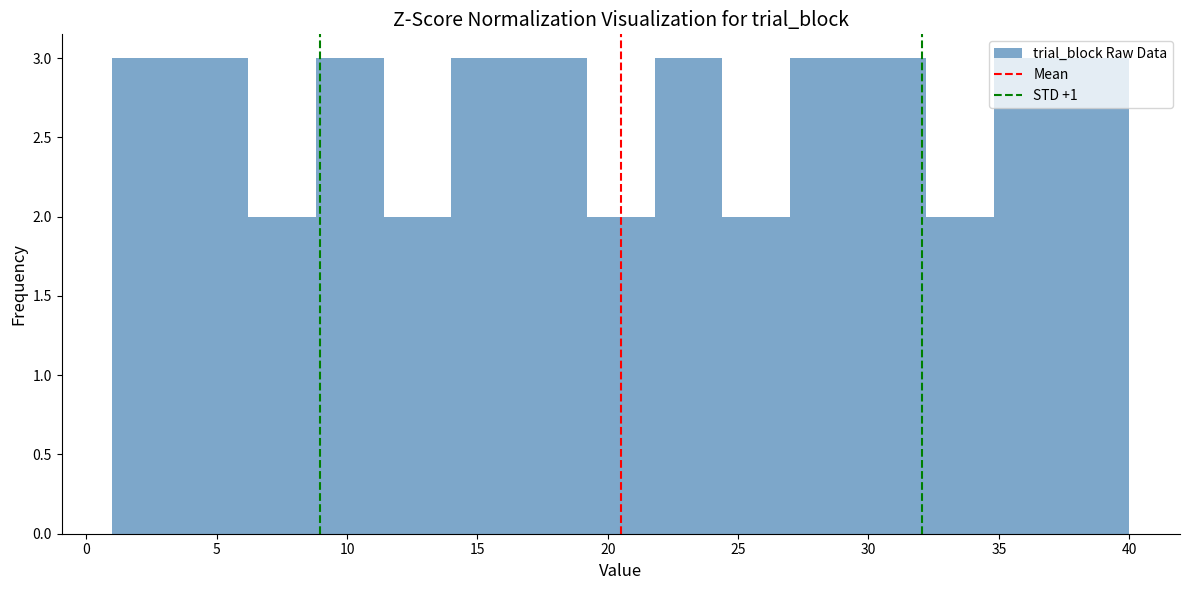

Reading left to right, transcribe this chart: for each bar, give the range it covers on the x-axis and its height. Neither the bar edges nor the heights are printed on the chart, so give them approximately, as read against the axes.

1.0 to 3.6: 3
3.6 to 6.2: 3
6.2 to 8.8: 2
8.8 to 11.4: 3
11.4 to 14.0: 2
14.0 to 16.6: 3
16.6 to 19.2: 3
19.2 to 21.8: 2
21.8 to 24.4: 3
24.4 to 27.0: 2
27.0 to 29.6: 3
29.6 to 32.2: 3
32.2 to 34.8: 2
34.8 to 37.4: 3
37.4 to 40.0: 3